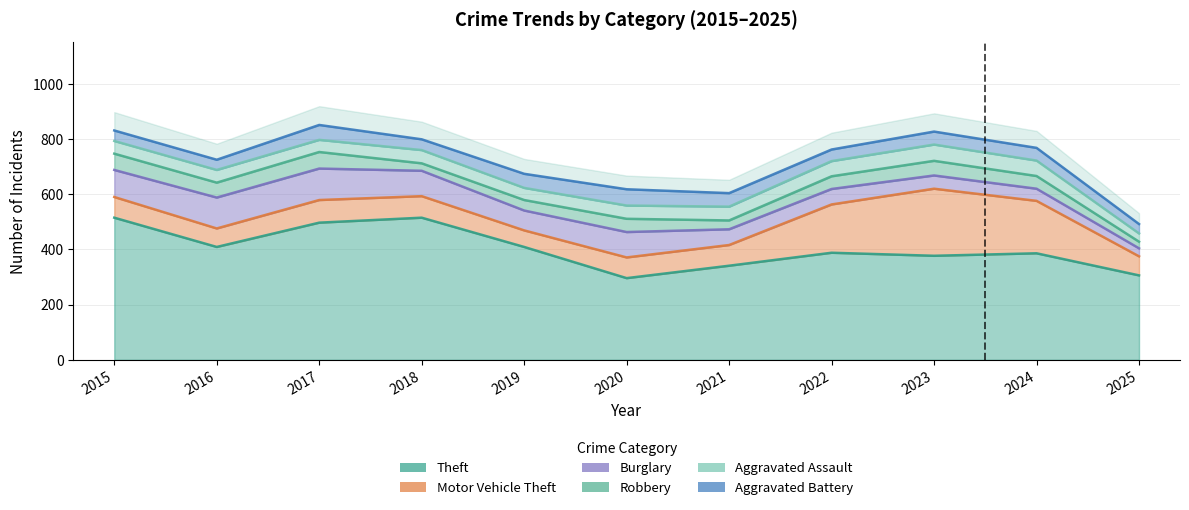

Between 2015 and 2019, which is larger?

2015